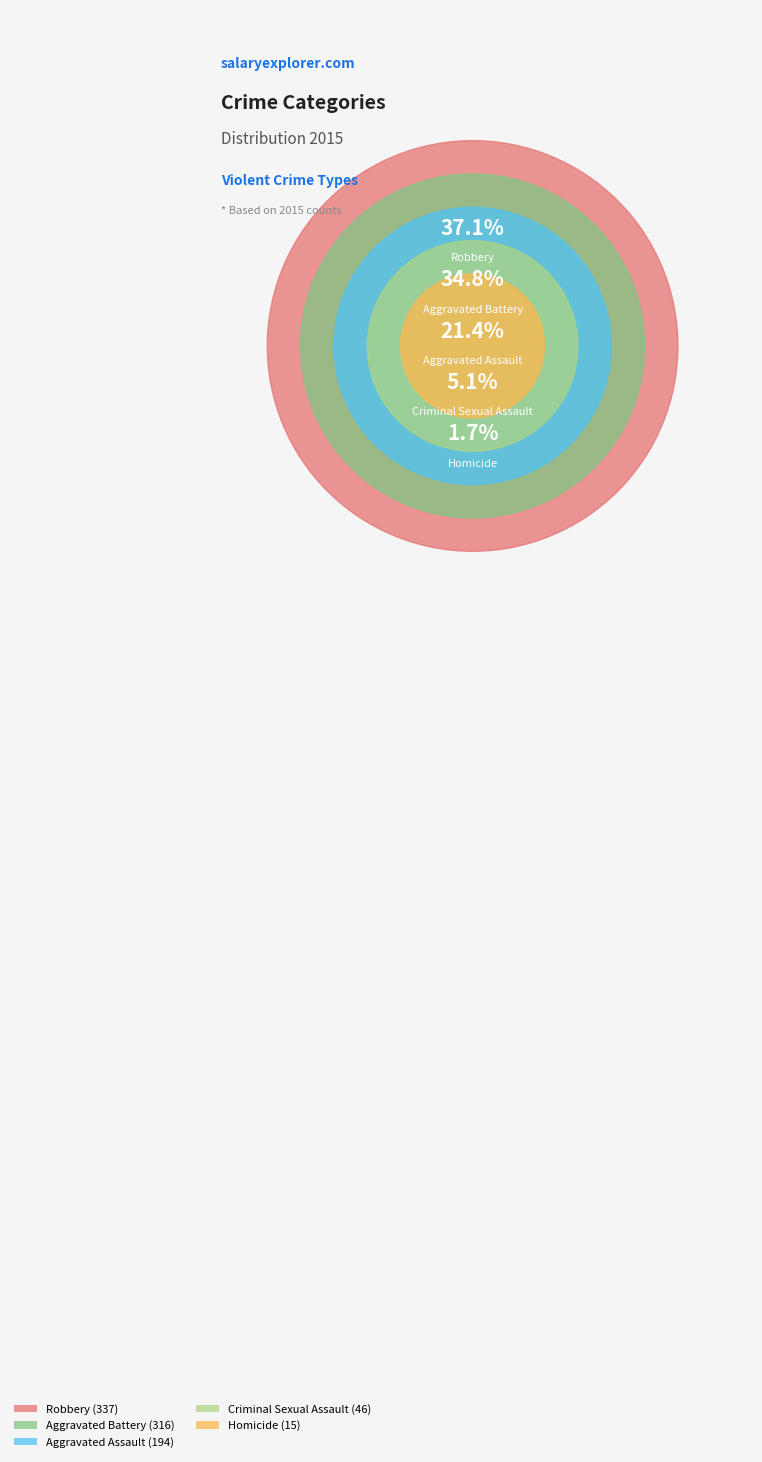

What percentage is NOT represented by Aggravated Assault?

78.6%